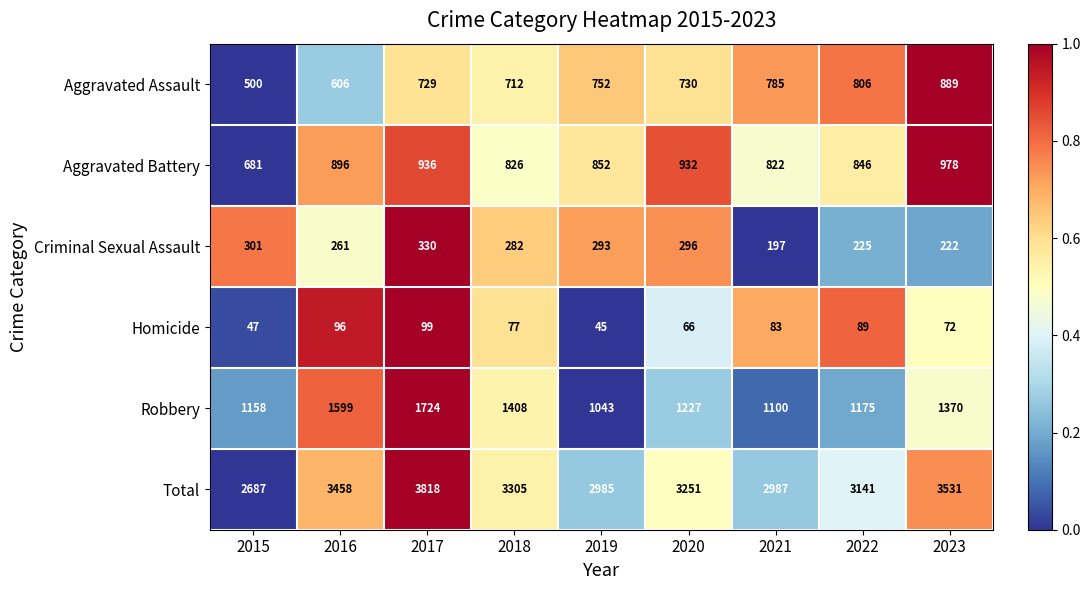

True or false: Aggravated Assault has a value of 208 at 2015.

False